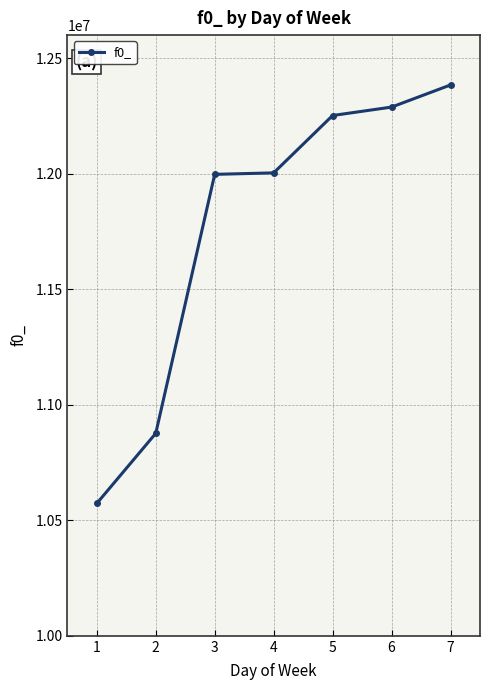

What is the value of the 7th point from the left?

12384258